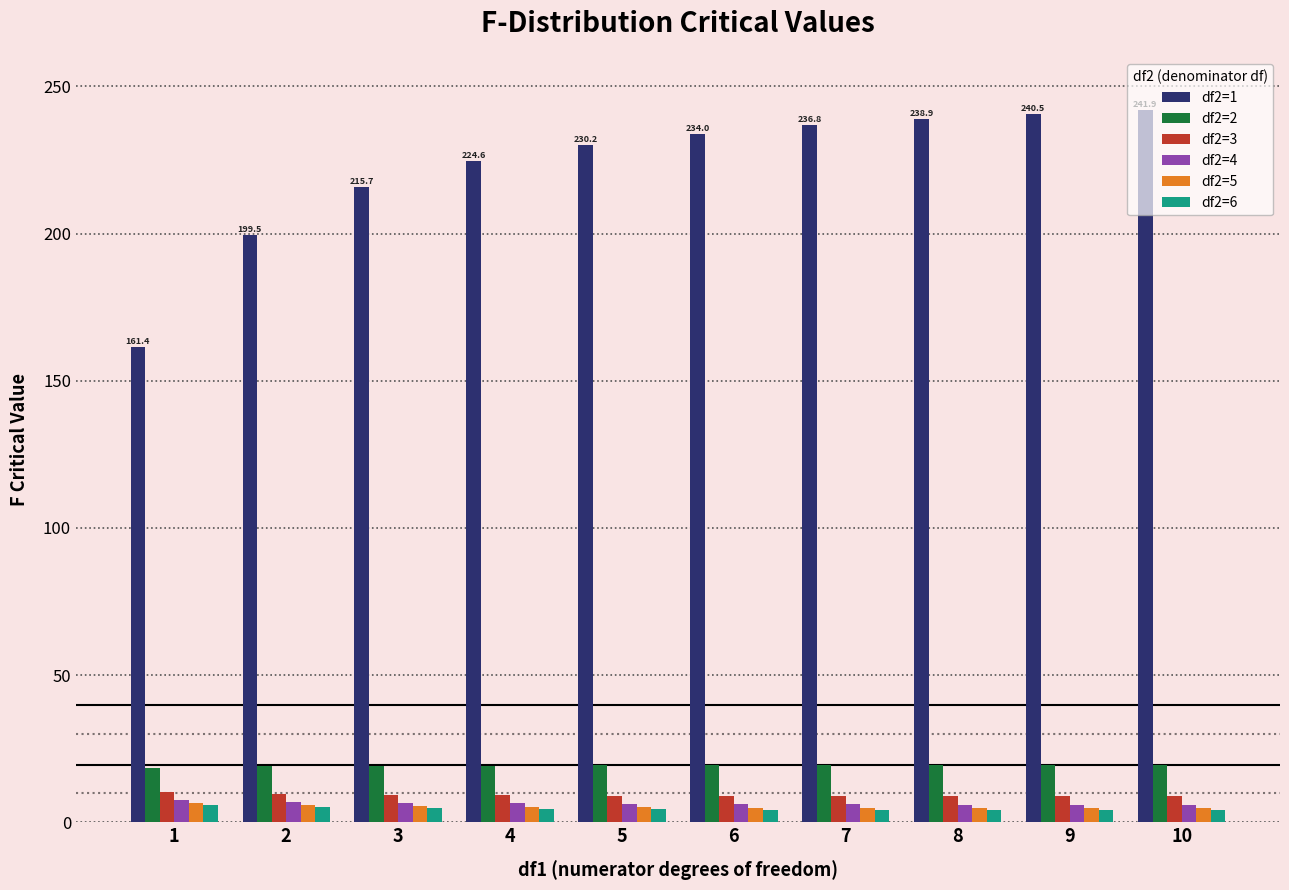

The df2=2 series shows 29.1 at 7. True or false?

False